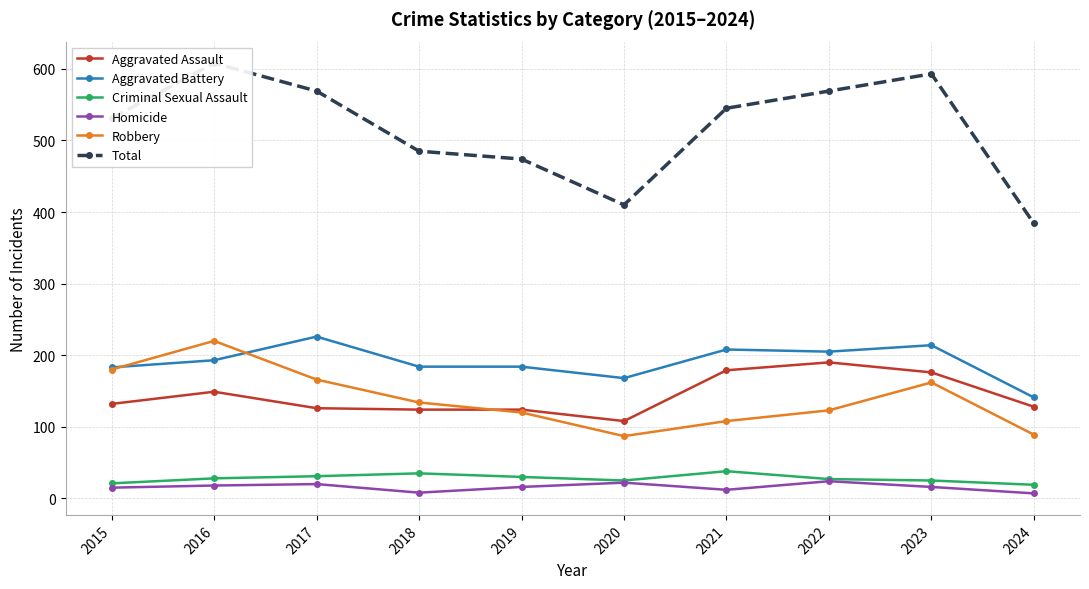

What is the difference between the highest and lowest values at 2024?

377